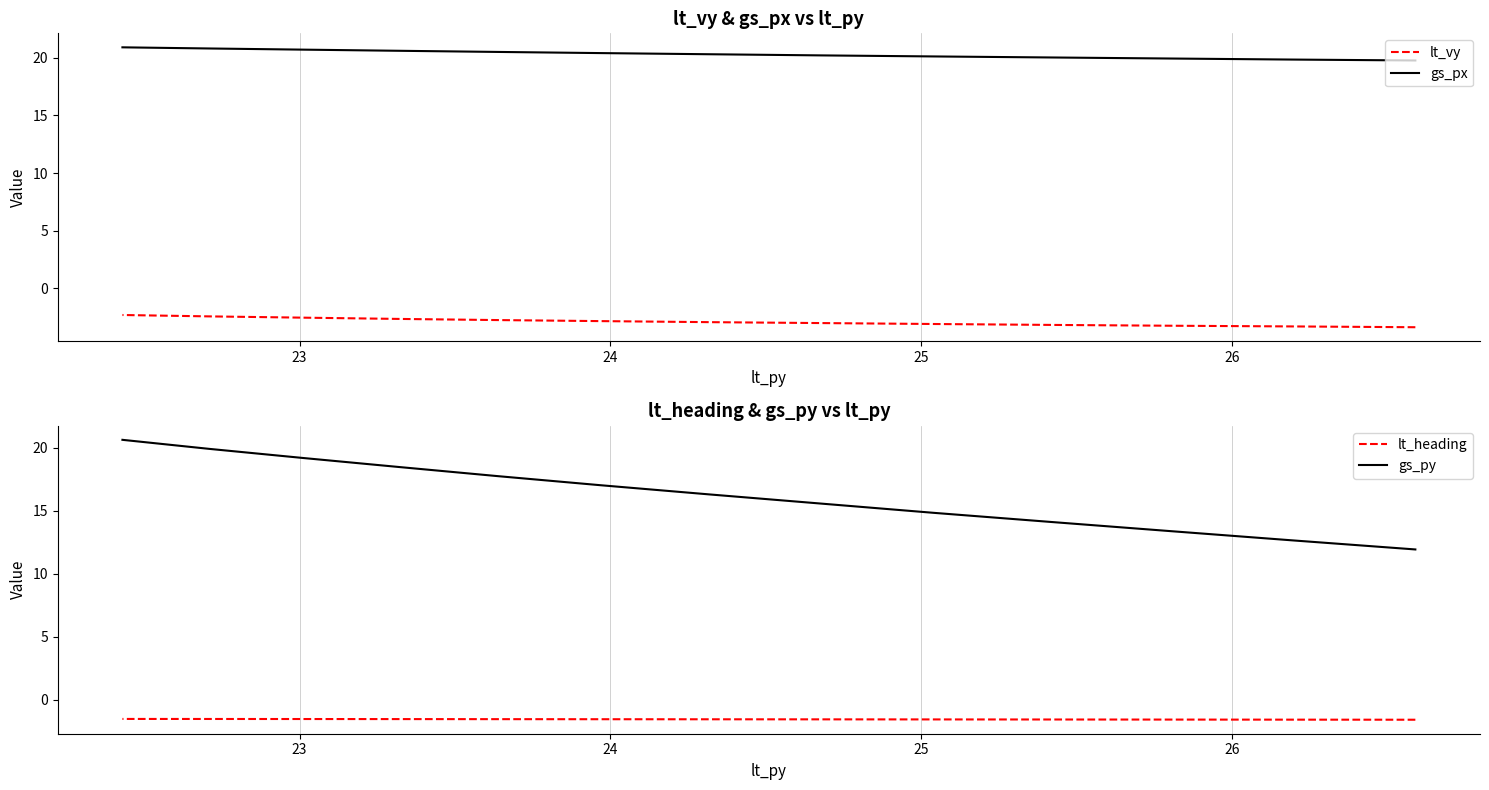

What is the sum of all lt_heading values?

-20.3